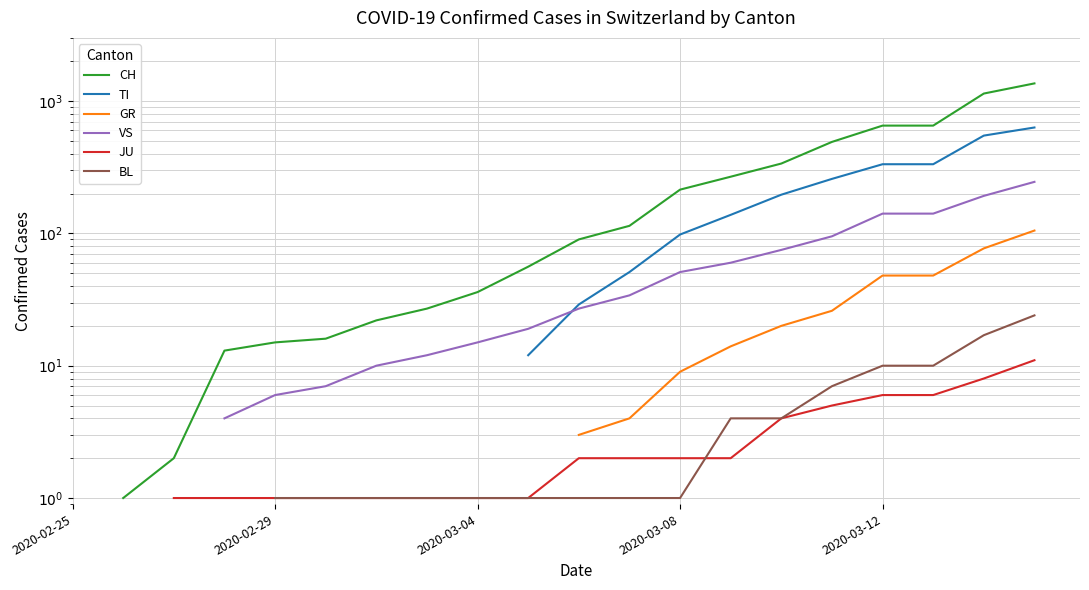

Read the BL value at 18.

17.0